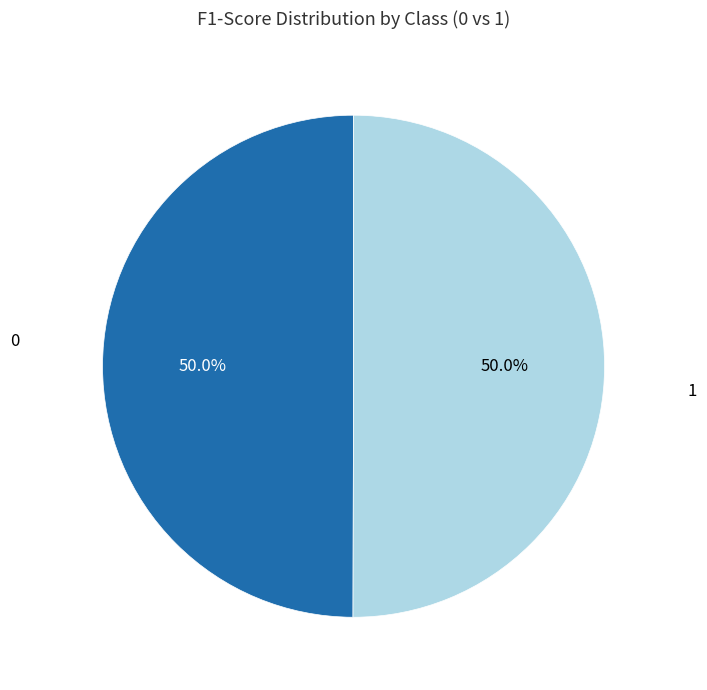

How many segments does this pie chart have?

2